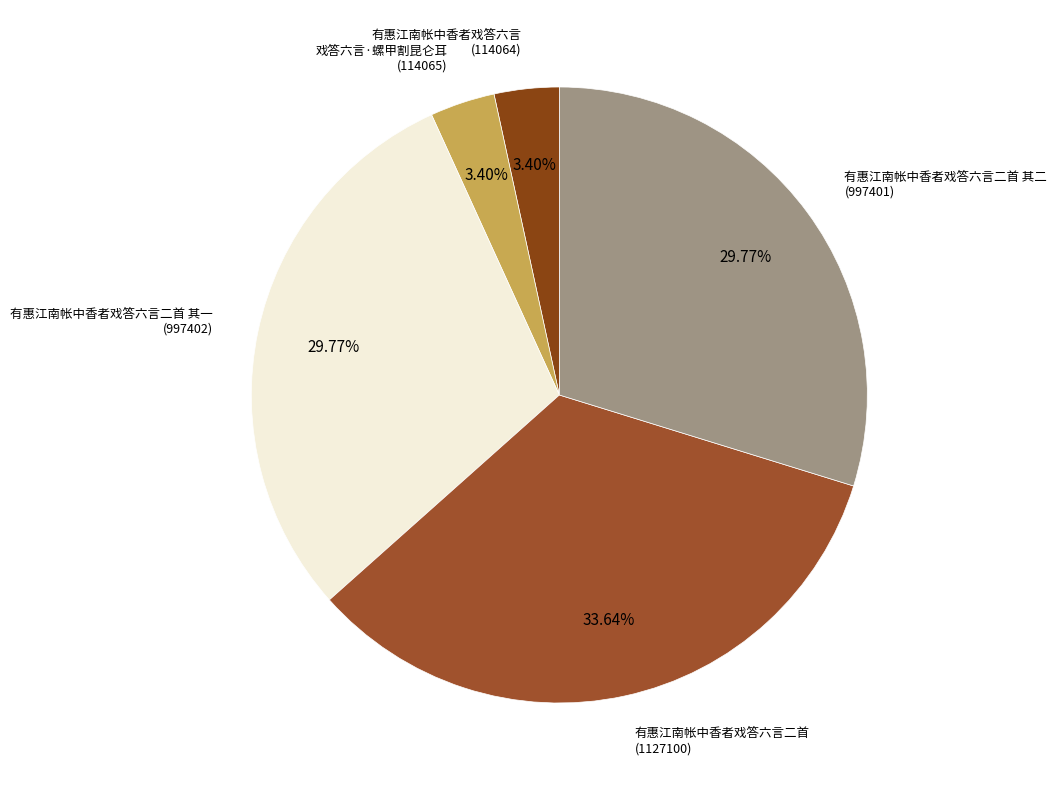

How many segments does this pie chart have?

5